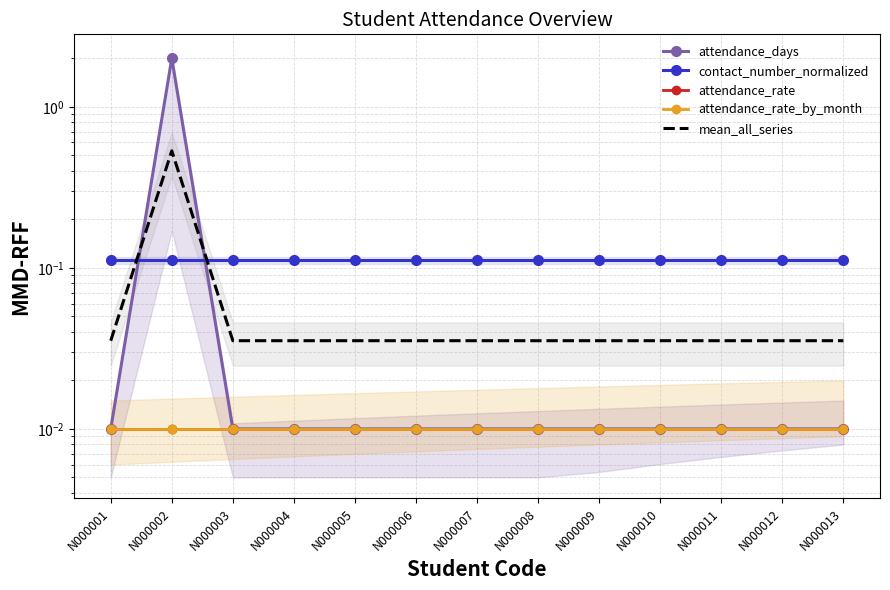

Is the value of mean_all_series at N000008 greater than the value of attendance_rate_by_month at N000010?

Yes